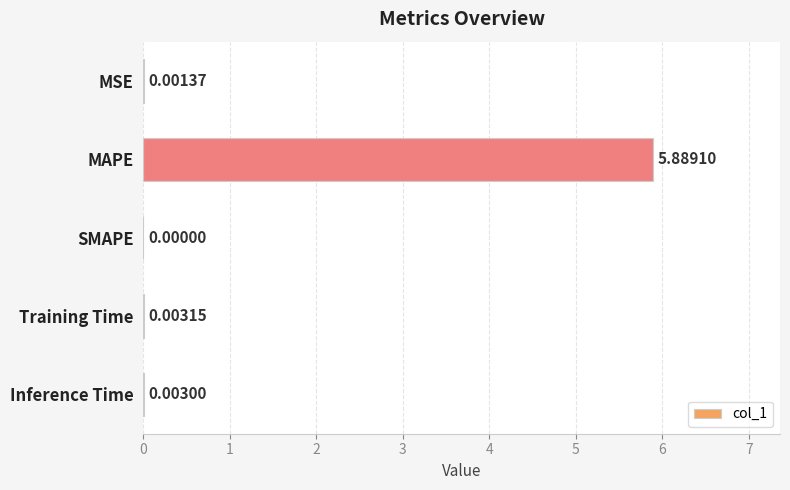

Where is the data nearest to the value 2?

Training Time